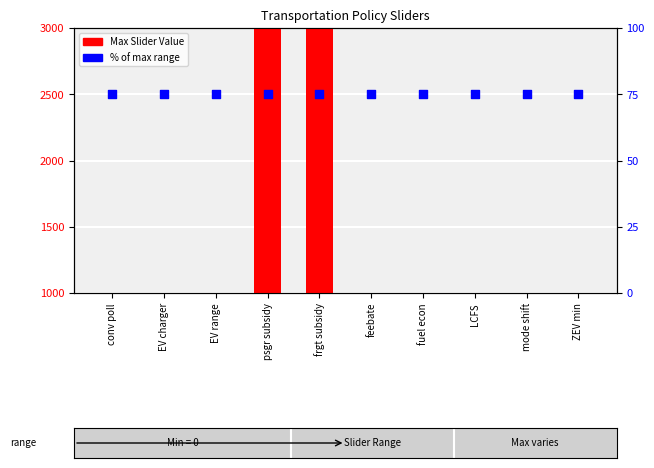

Which series has the largest total across all categories?

Max Slider Value